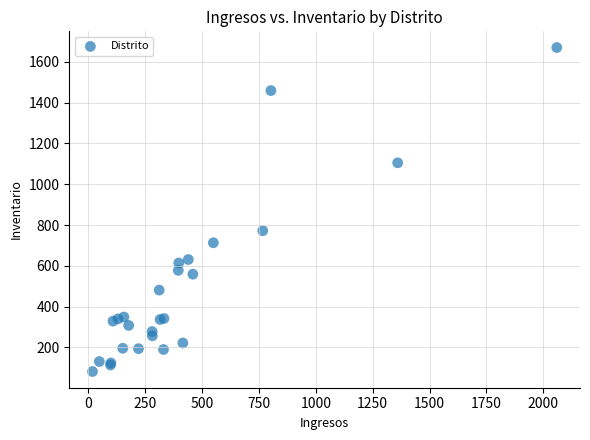

What Y value in the scatter plot is closest to 876?

772